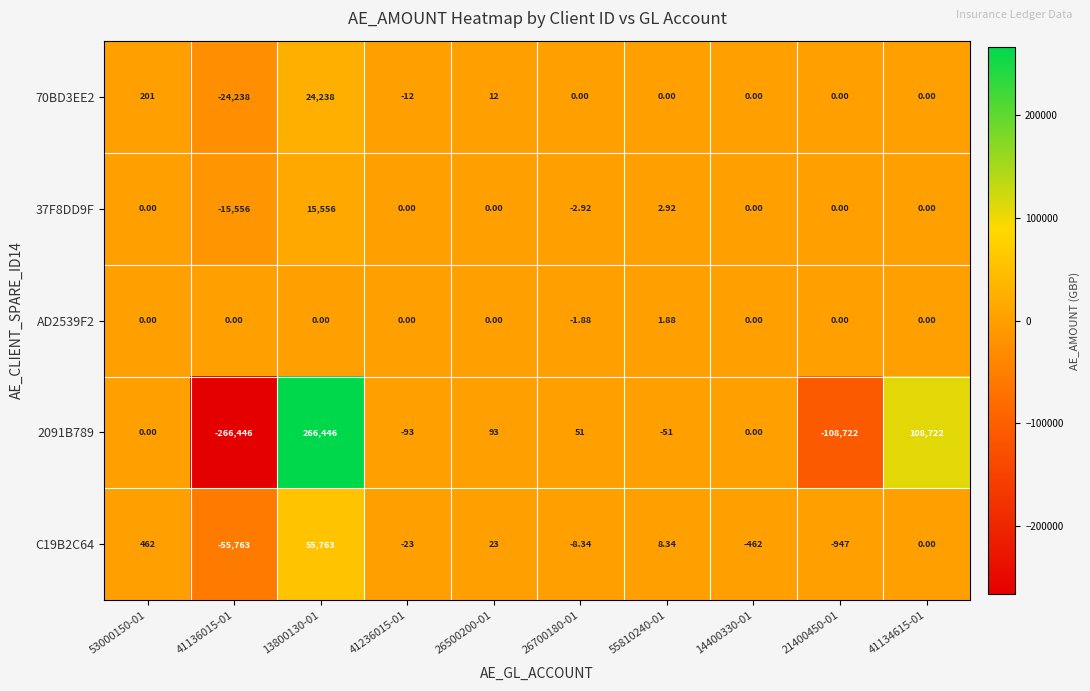

Which series has the largest range (max minus min)?

2091B789